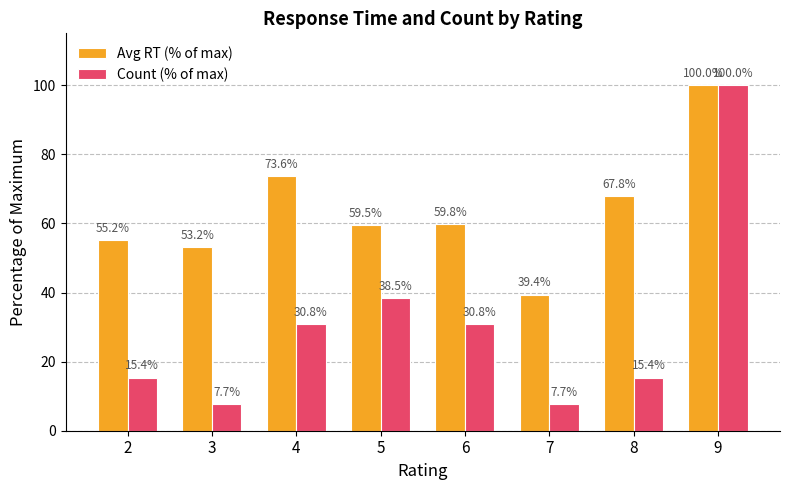

What are all the series names shown in the legend?

Avg RT (% of max), Count (% of max)